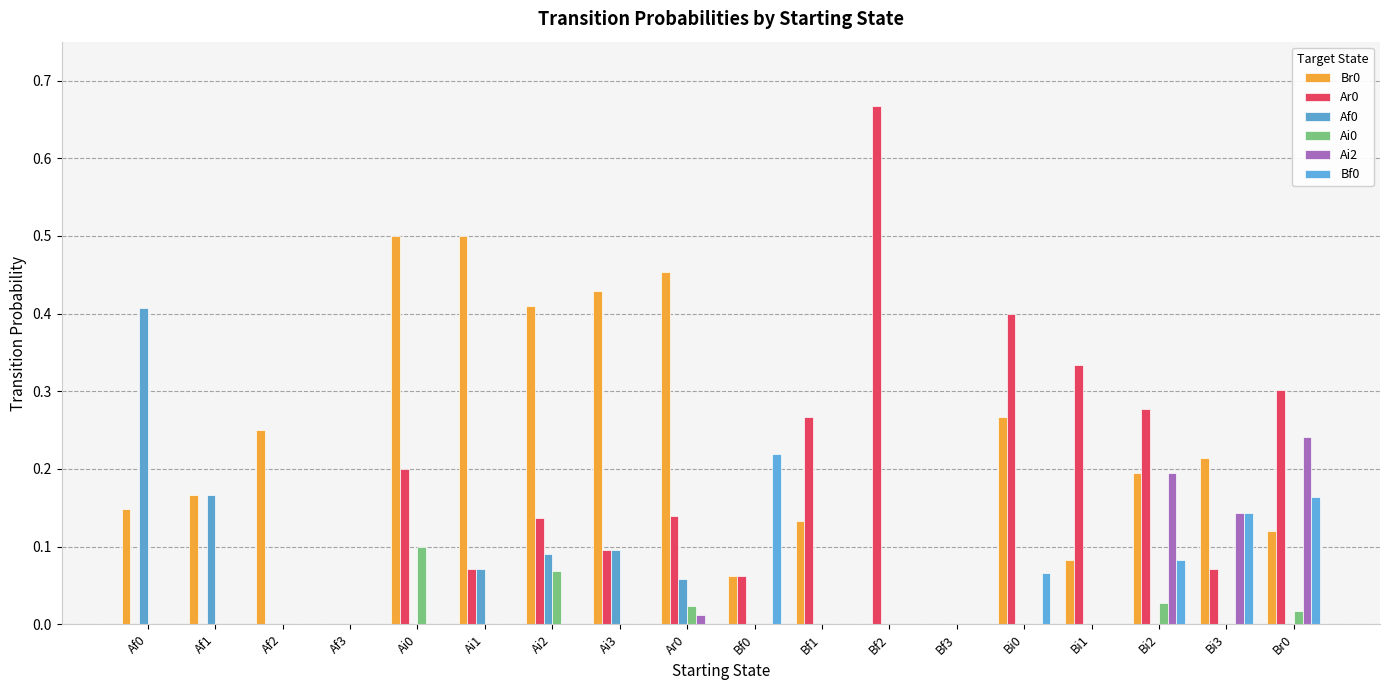

Which series changed the most between Bf2 and Bi0?

Br0